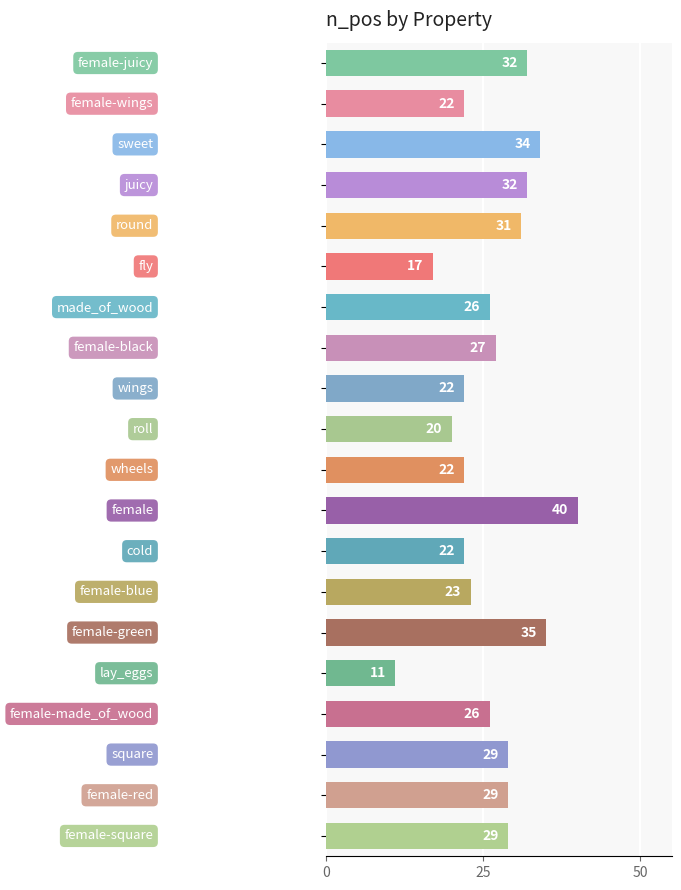

What is the minimum value shown in the chart?

11